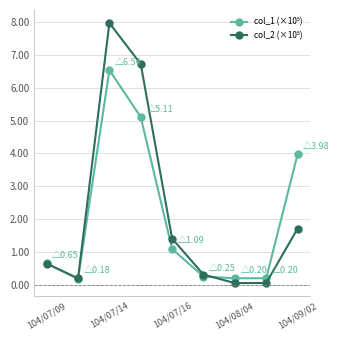

What is the spread (max minus min) of values at 104/07/16?

0.3